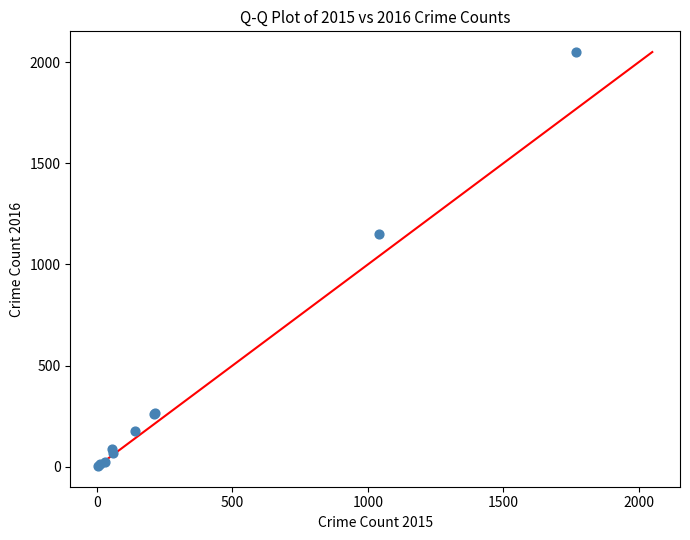

What Y value in the scatter plot is closest to 1027?

1151